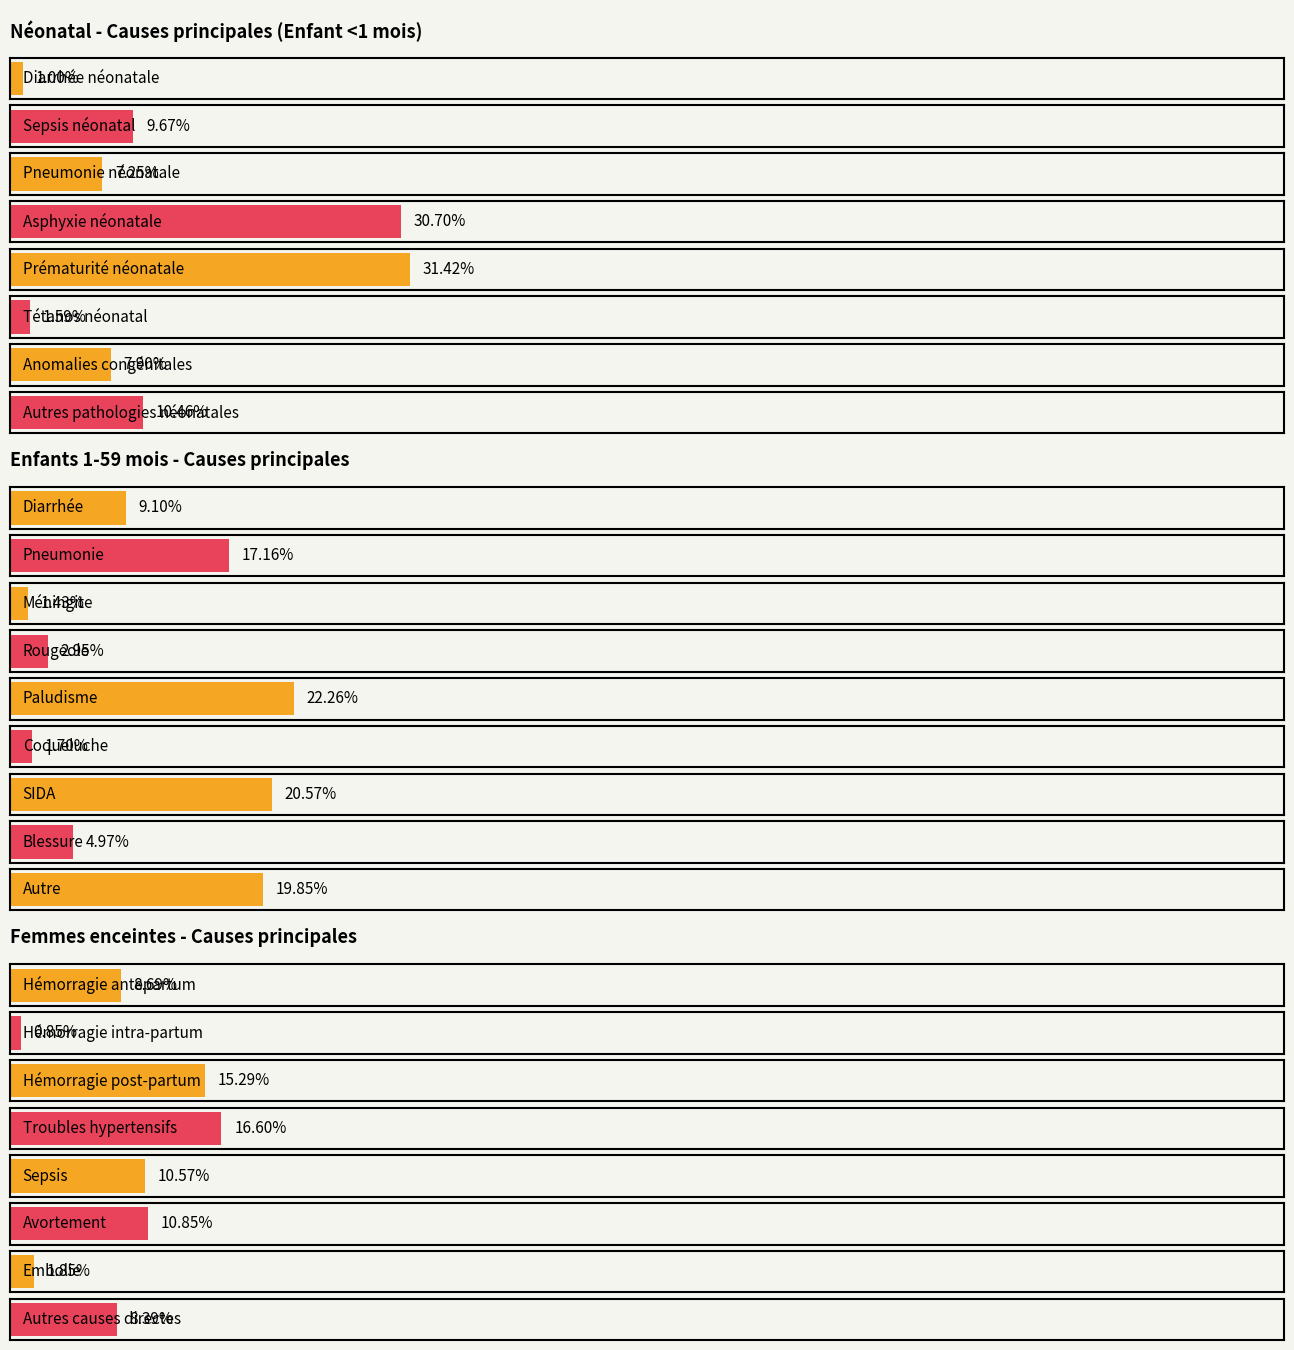

Which series changed the most between Sepsis / Hémorragie intra-partum and Prématurité / Sepsis?

Néonatal (Enfant <1 mois)